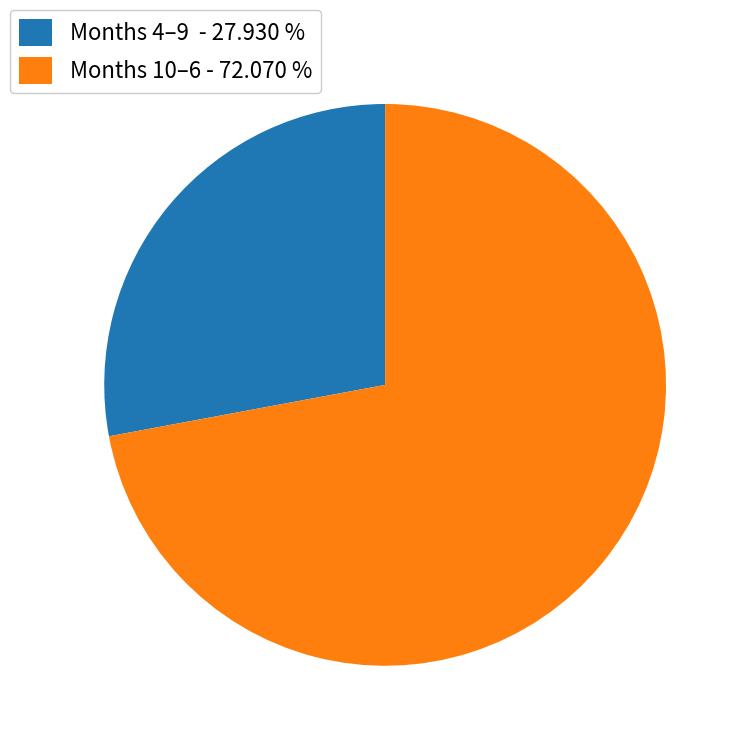

Does Months 10–6 - 72.070 % account for over 50% of the chart?

Yes